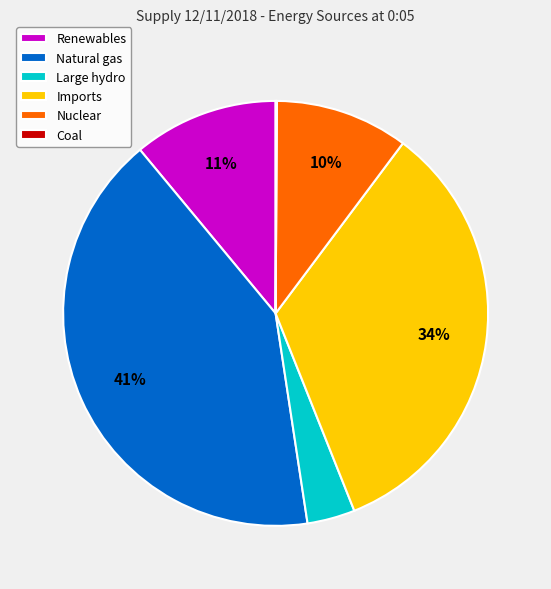

Do Large hydro and Renewables together represent more than half of the pie?

No